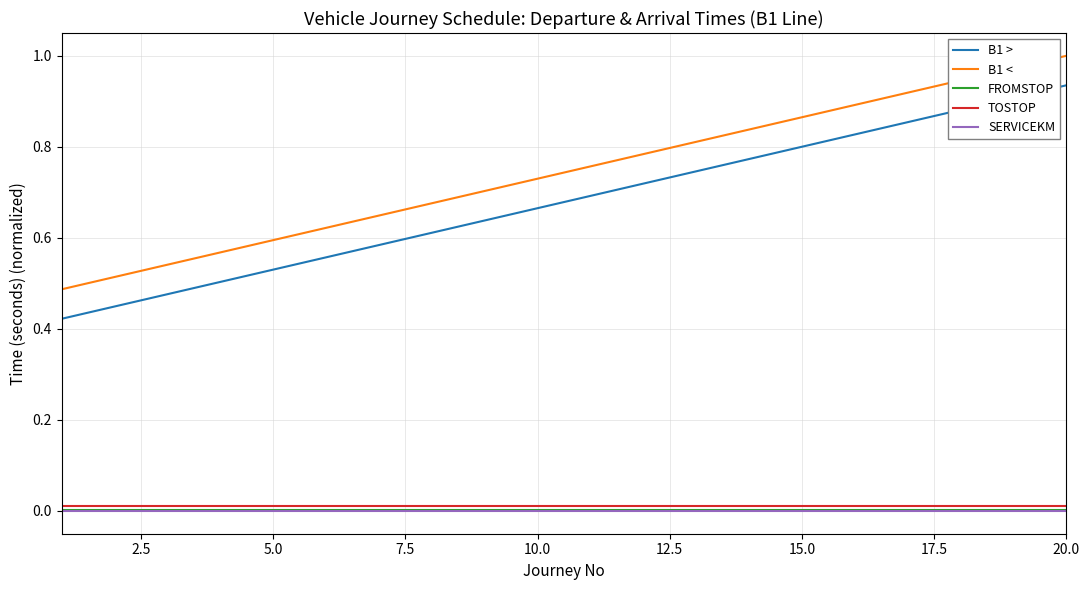

Which series has the largest total across all categories?

B1 <